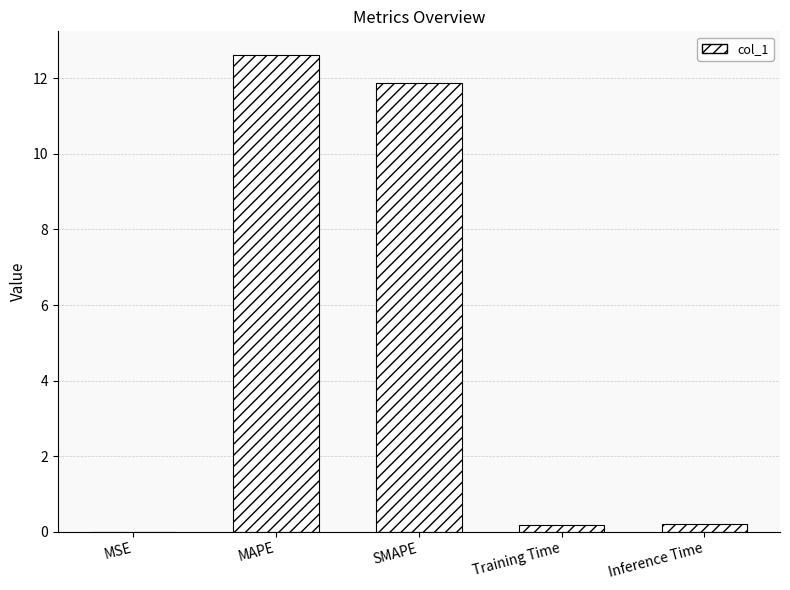

The chart shows a value of 16.5 at SMAPE. True or false?

False